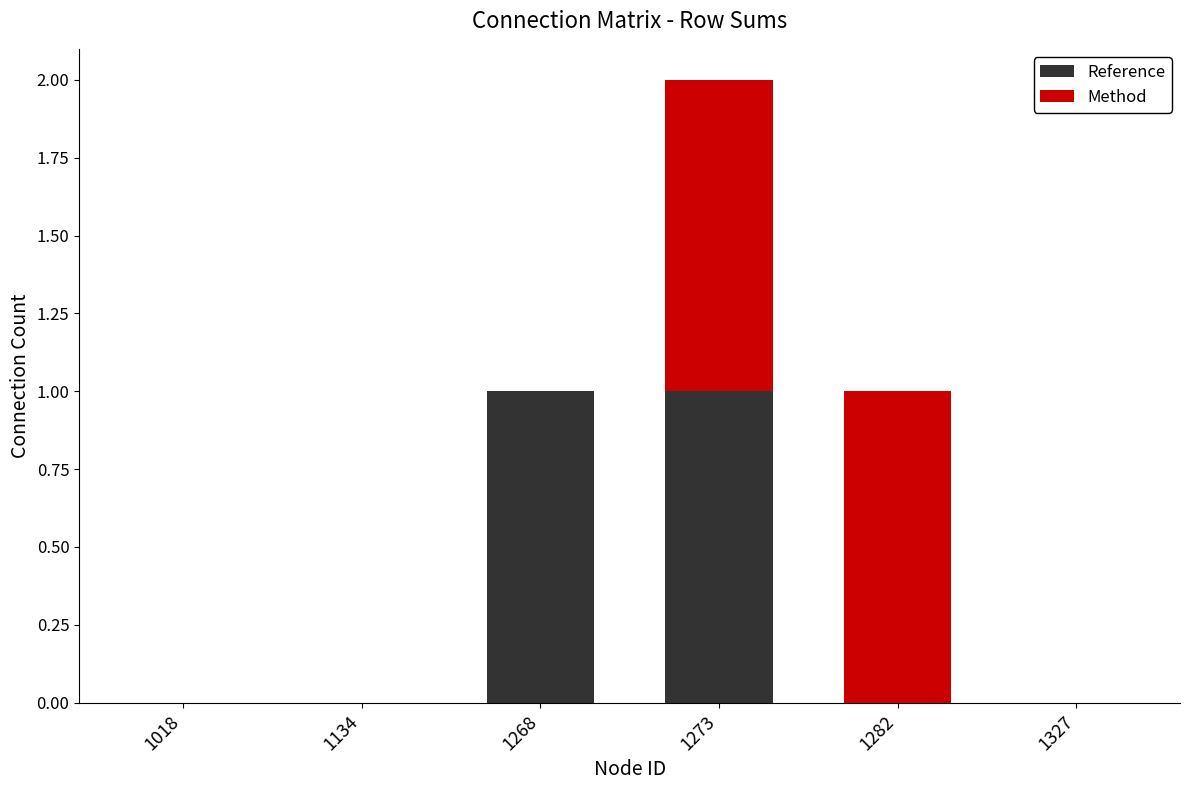

Reading left to right, what are the values for Reference?

1018=0	1134=0	1268=1	1273=1	1282=0	1327=0